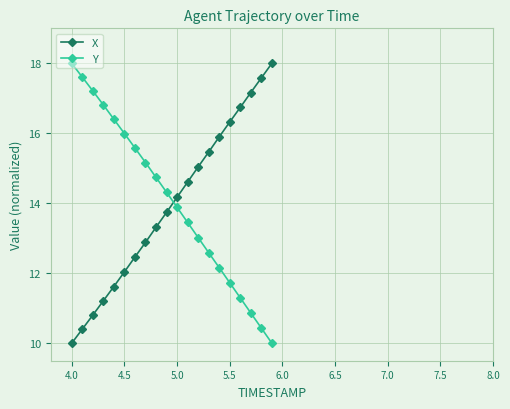

What are all the series names shown in the legend?

X, Y